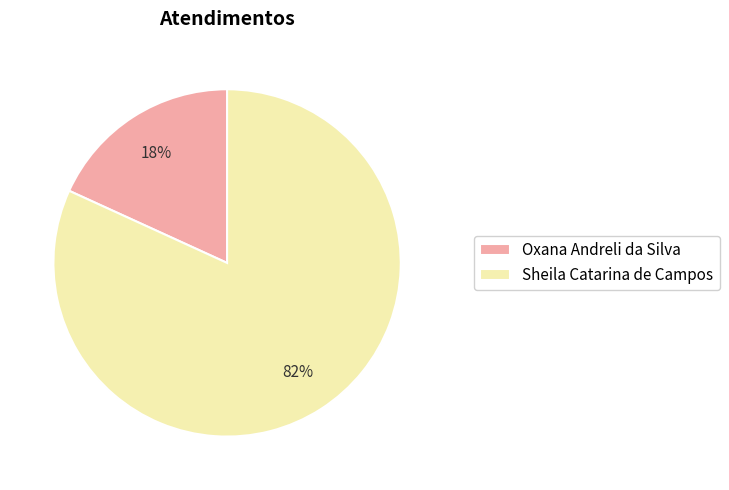

To the nearest percent, what is the difference between the largest and smallest slice percentages?

64%